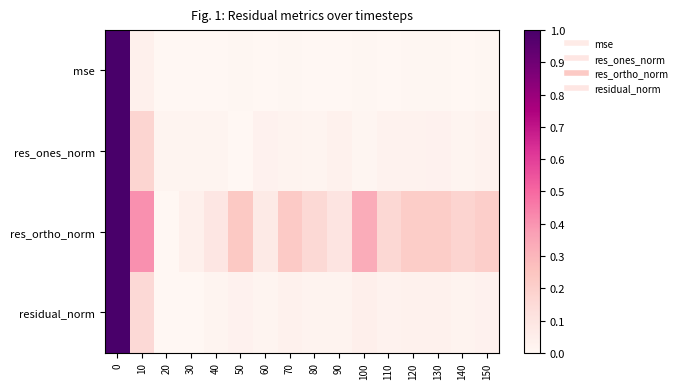

How many series are shown in this chart?

4